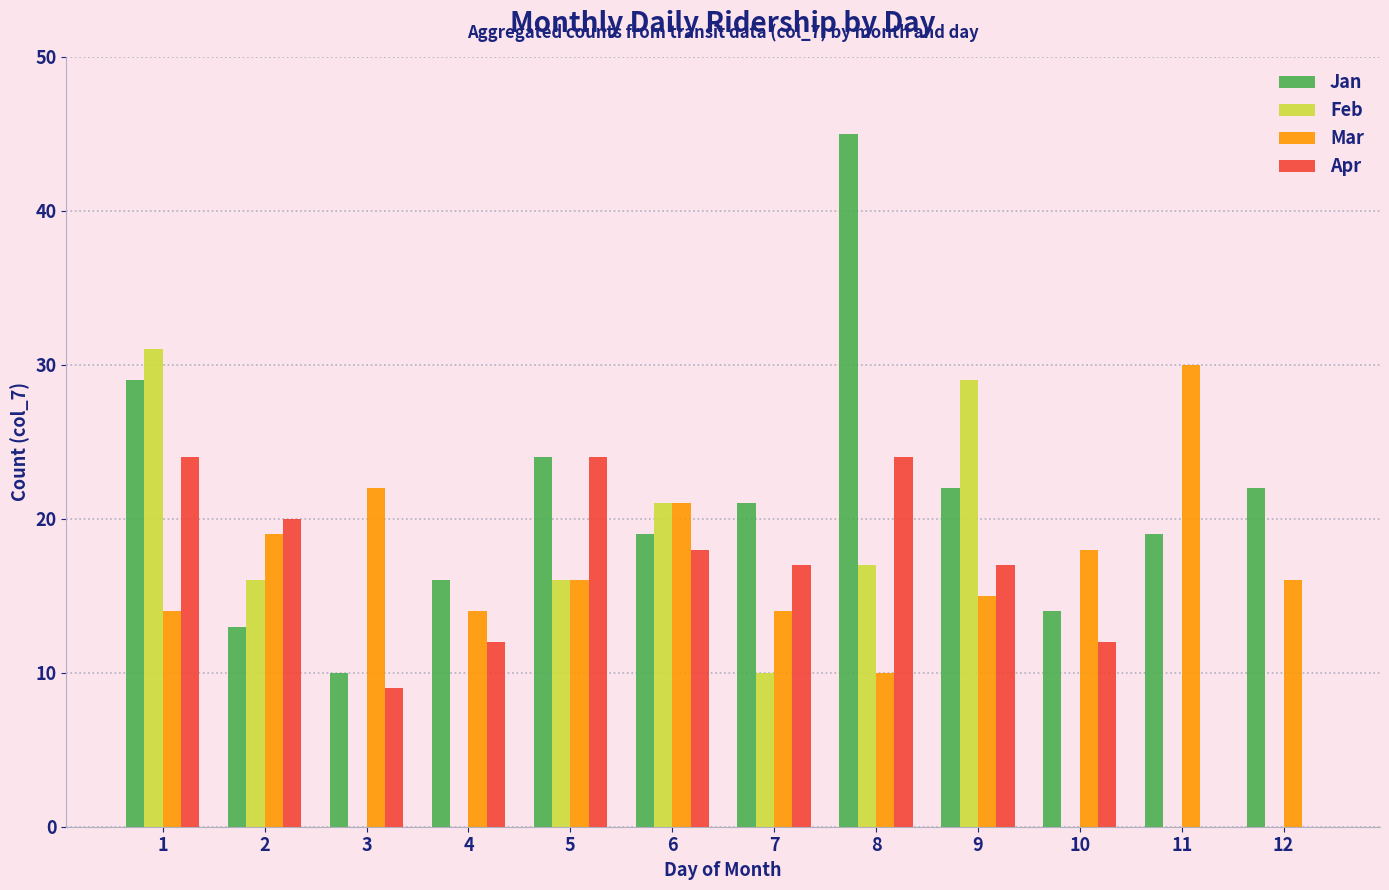

Between 5 and 10, which series saw the biggest shift?

Feb